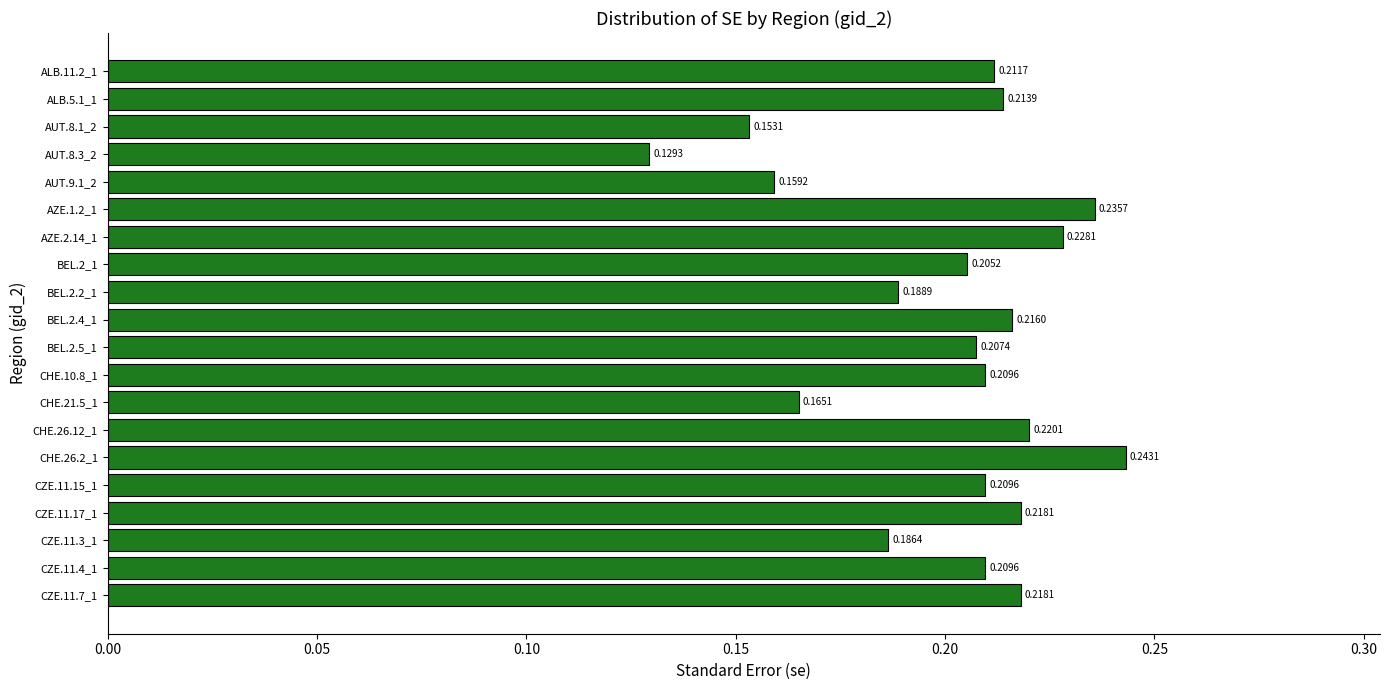

Which has a higher value, CZE.11.7_1 or BEL.2.4_1?

CZE.11.7_1